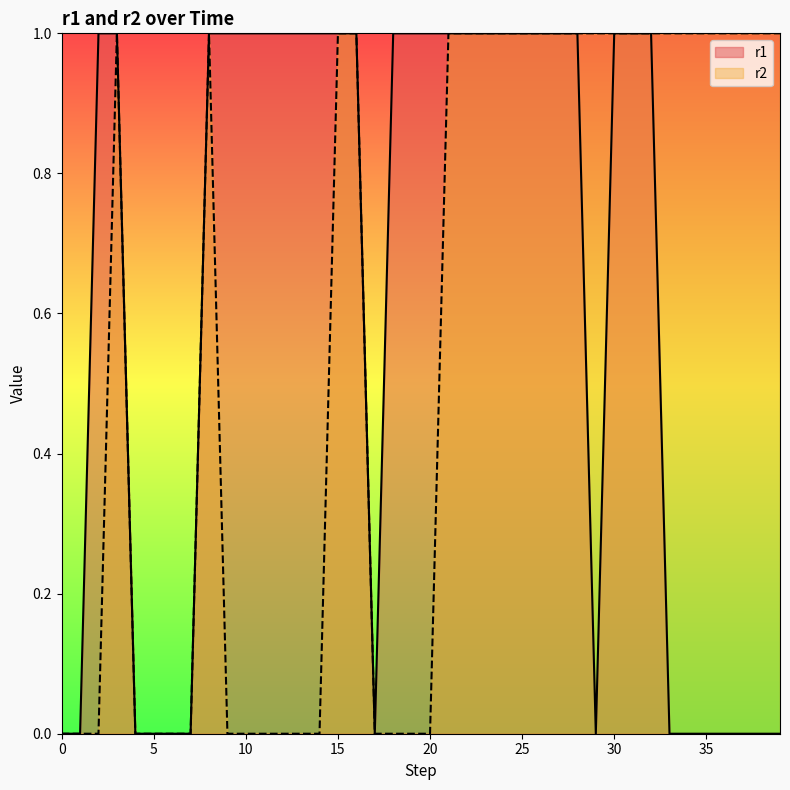

Count the number of categories in the chart.

40